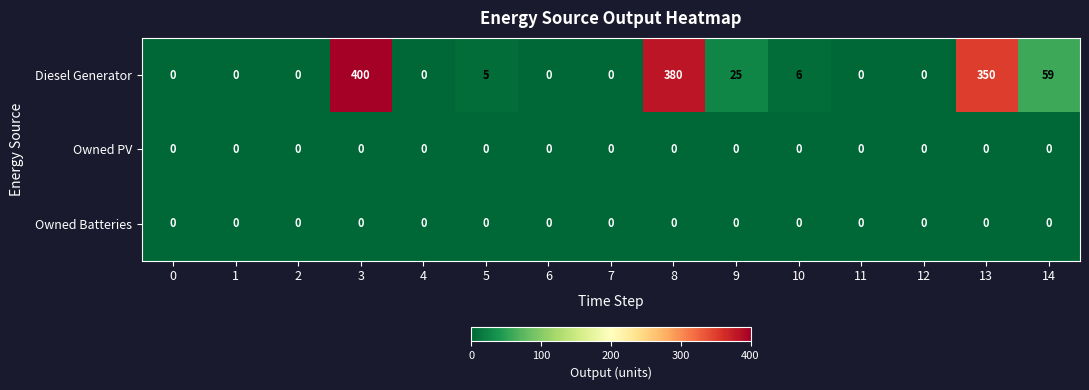

What is the greatest value displayed?

400